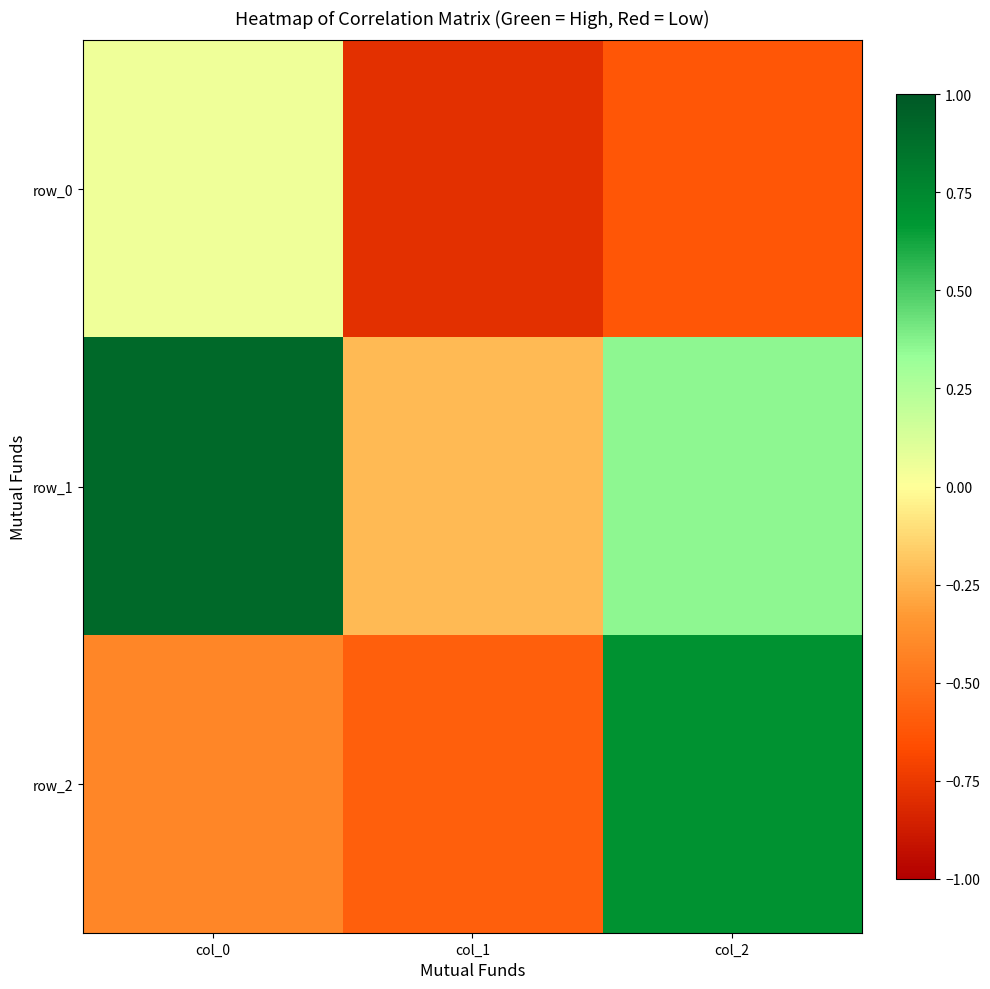

What is the total value across all series at col_0?

0.5